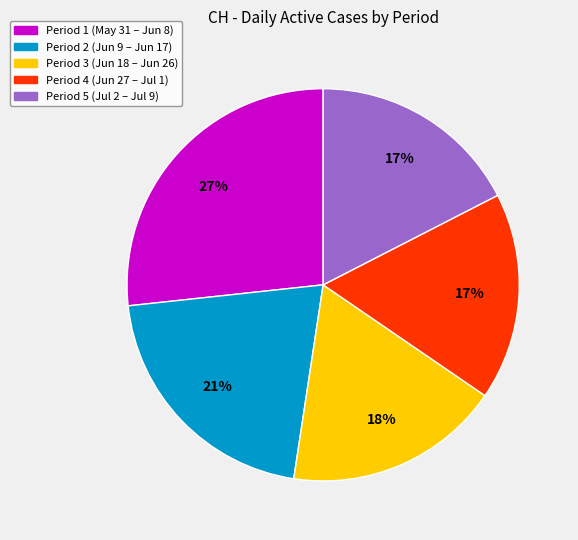

How many segments does this pie chart have?

5